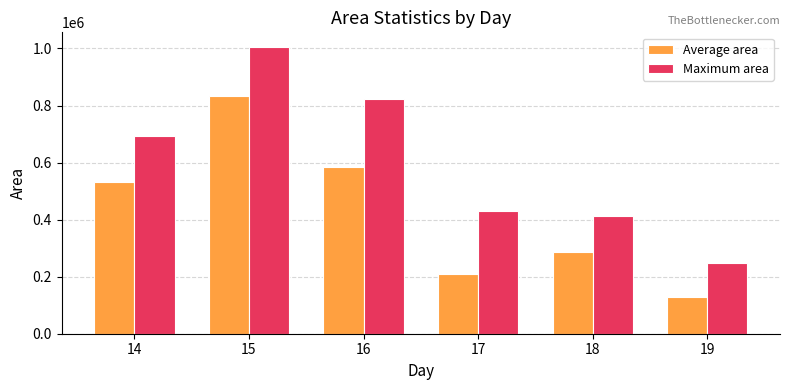

List the series in order of their overall mean, lowest first.

Average area, Maximum area